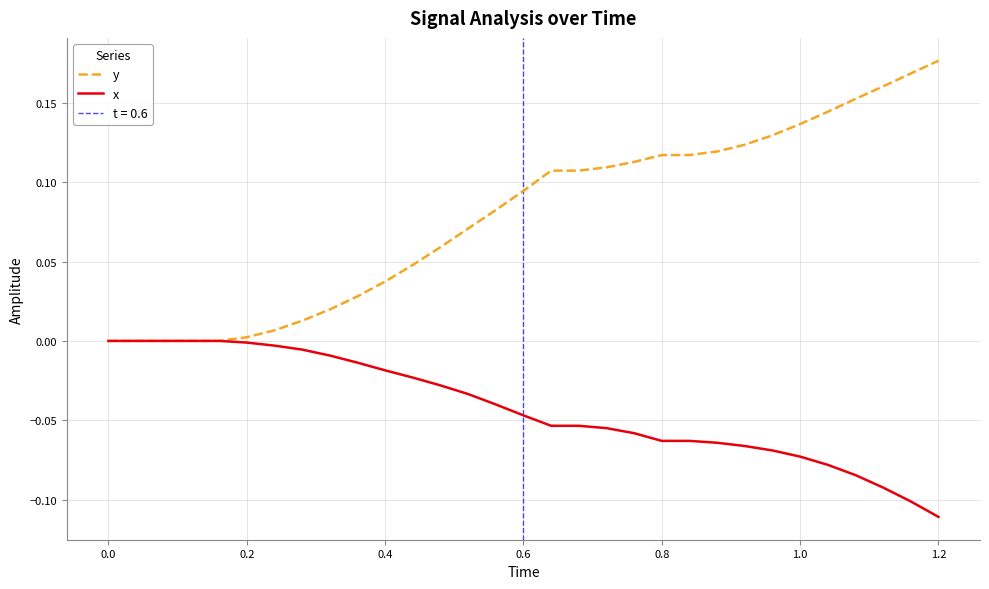

True or false: x has a value of -0.0 at 0.2.

True